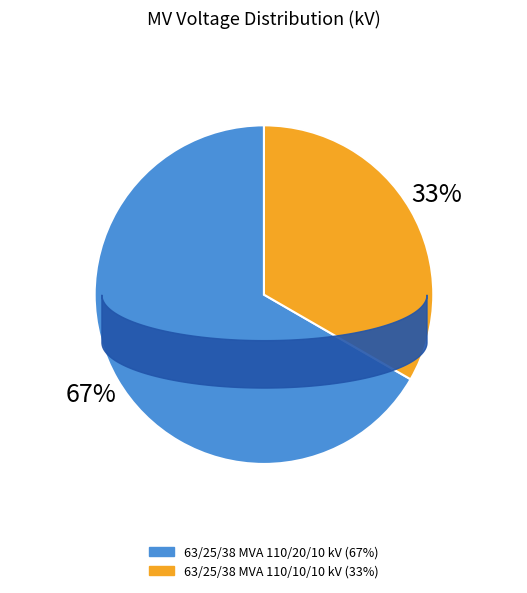

To the nearest percent, what portion does 63/25/38 MVA 110/10/10 kV represent?

33%